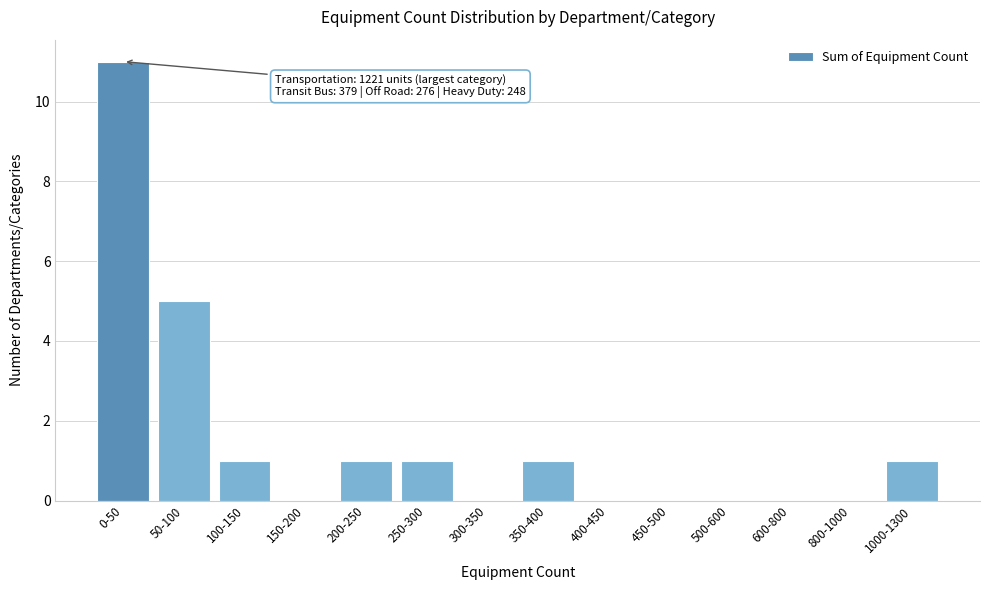

Reading left to right, extract all data points from this chart.

0-50=11	50-100=5	100-150=1	150-200=0	200-250=1	250-300=1	300-350=0	350-400=1	400-450=0	450-500=0	500-600=0	600-800=0	800-1000=0	1000-1300=1